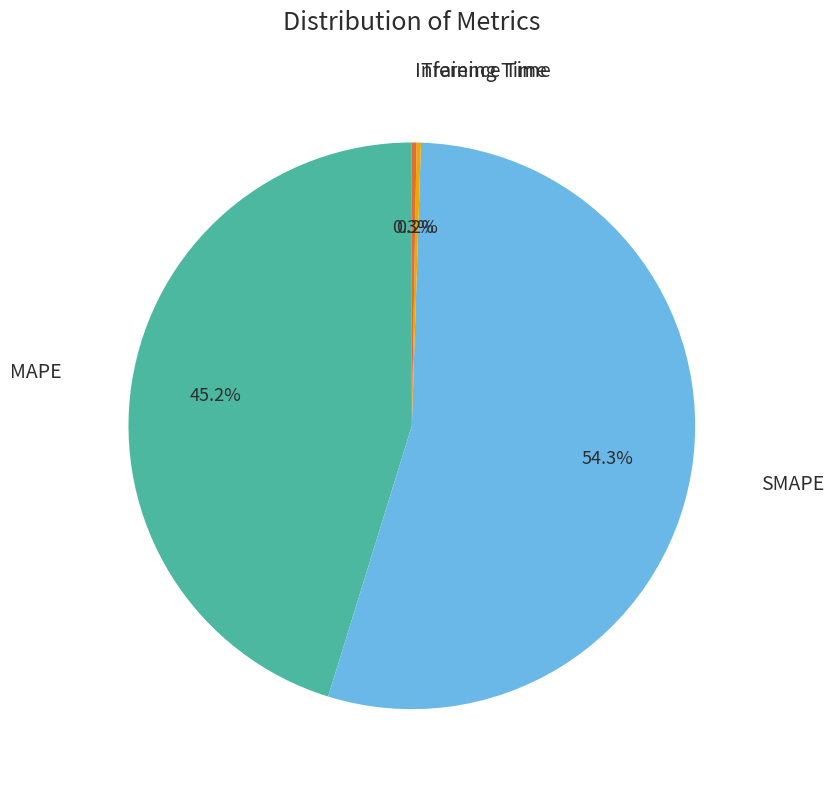

Is there any slice that represents more than half of the pie?

Yes